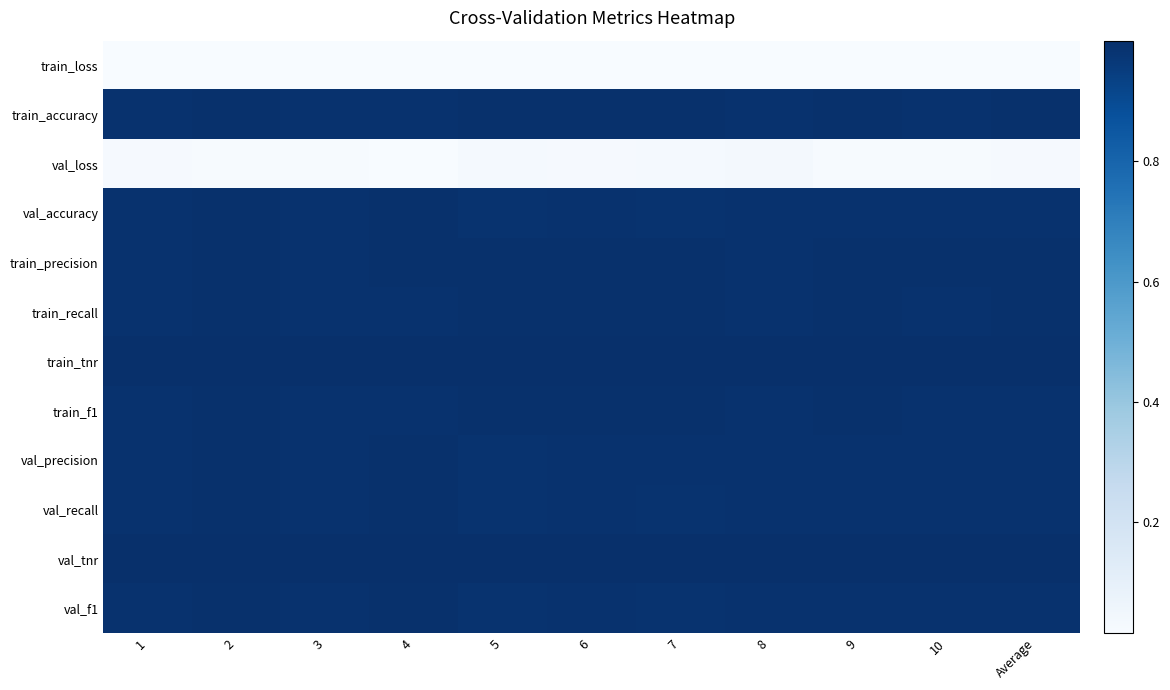

List the series in order of their peak value, highest first.

val_tnr, train_tnr, val_precision, val_accuracy, val_recall, val_f1, train_precision, train_accuracy, train_recall, train_f1, val_loss, train_loss